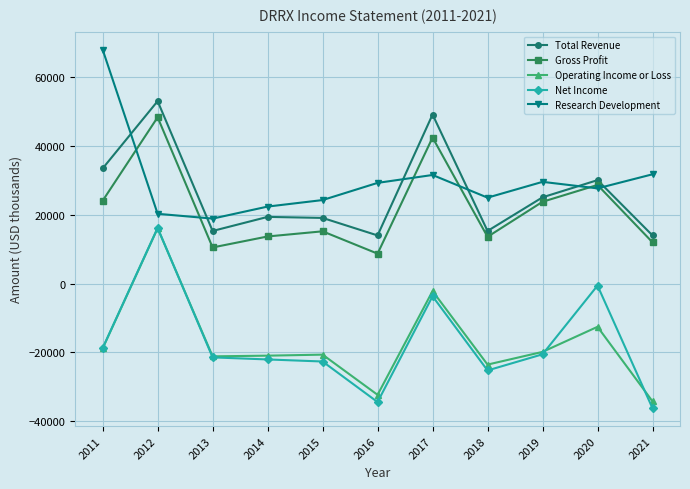

The value of Gross Profit at 2021 is 18744. True or false?

False